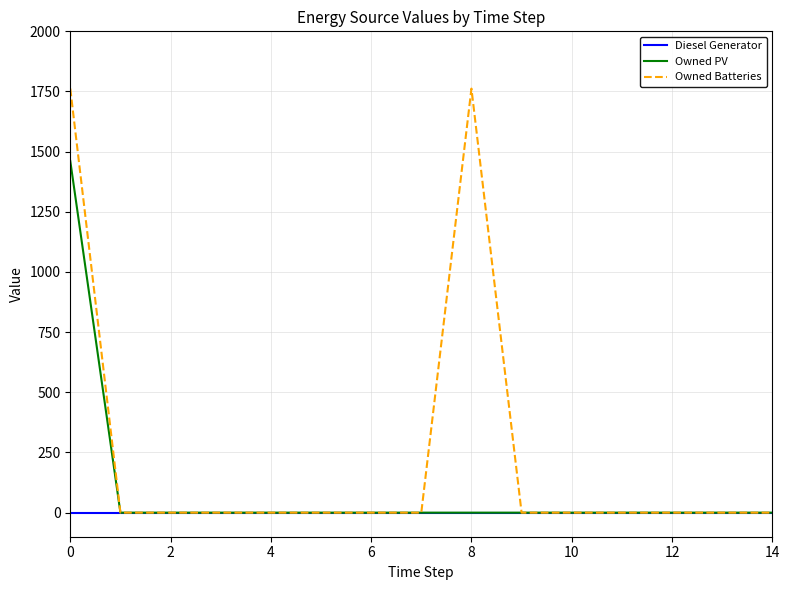

How many series are shown in this chart?

3